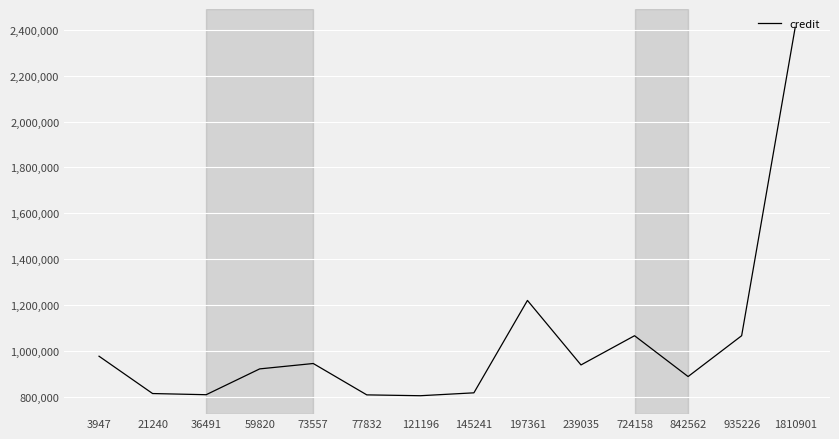

What is the maximum value shown in the chart?

2409644.0